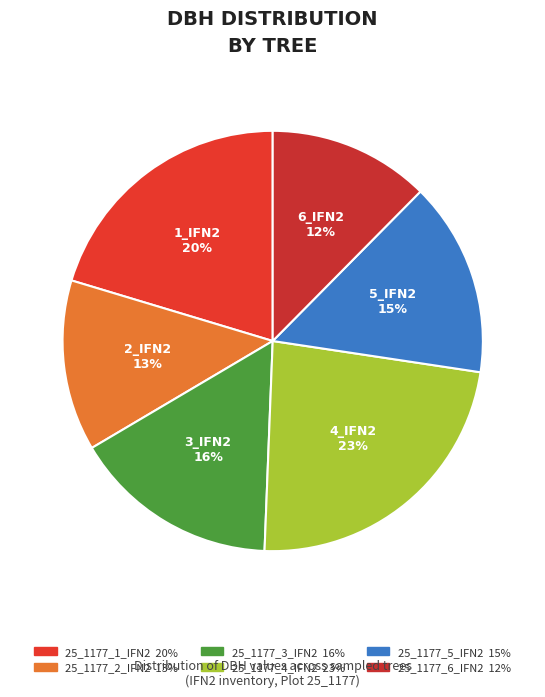

Rank the categories by value from lowest to highest.

25_1177_6_IFN2, 25_1177_2_IFN2, 25_1177_5_IFN2, 25_1177_3_IFN2, 25_1177_1_IFN2, 25_1177_4_IFN2